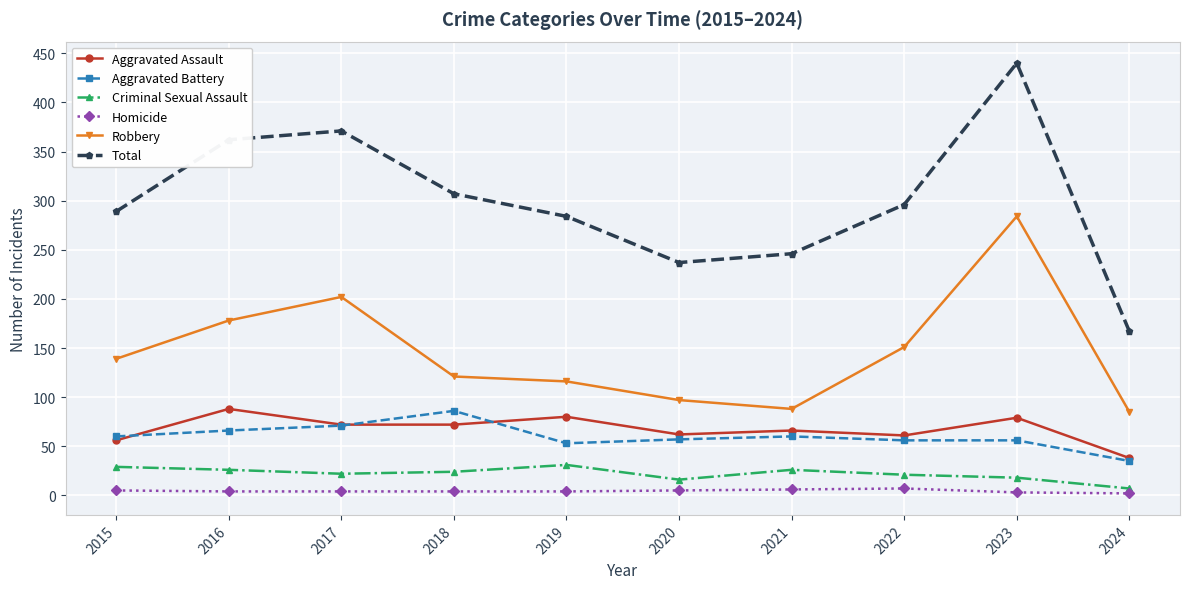

Is the value of Total at 2022 greater than the value of Aggravated Battery at 2016?

Yes